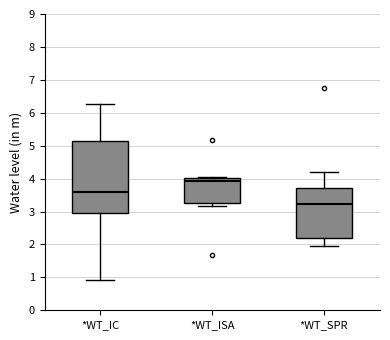

Which box has the lowest median line?

*WT_SPR